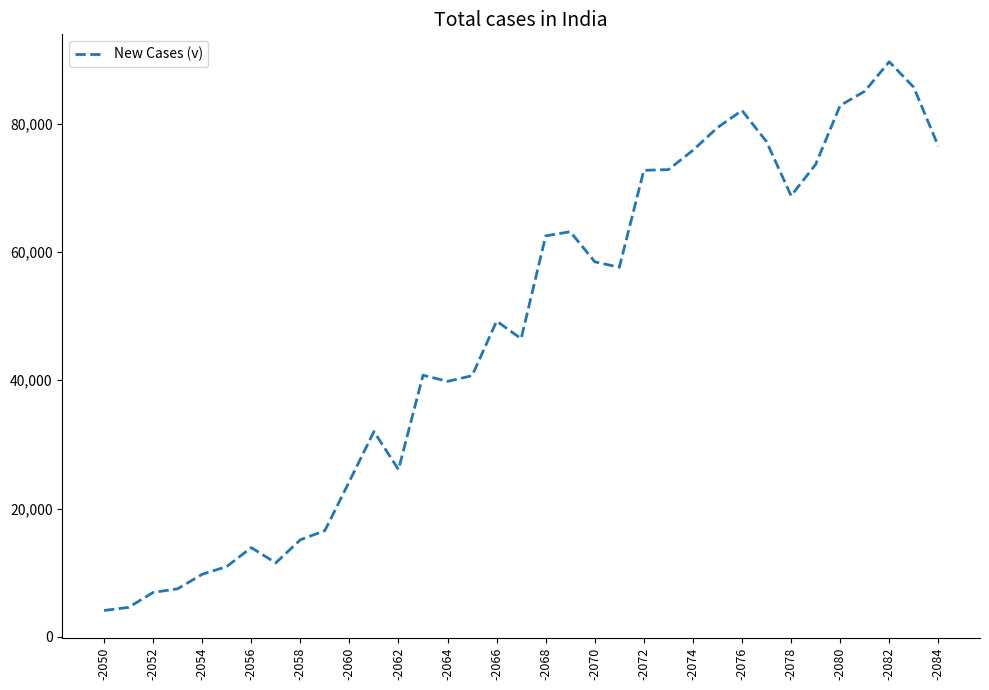

What is the minimum value shown in the chart?

4105